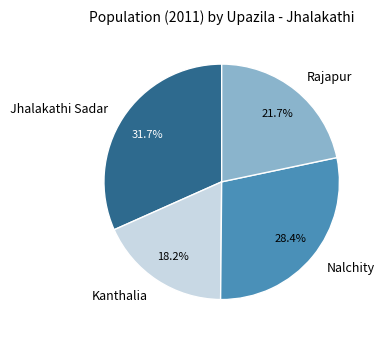

Between Kanthalia and Rajapur, which is larger?

Rajapur